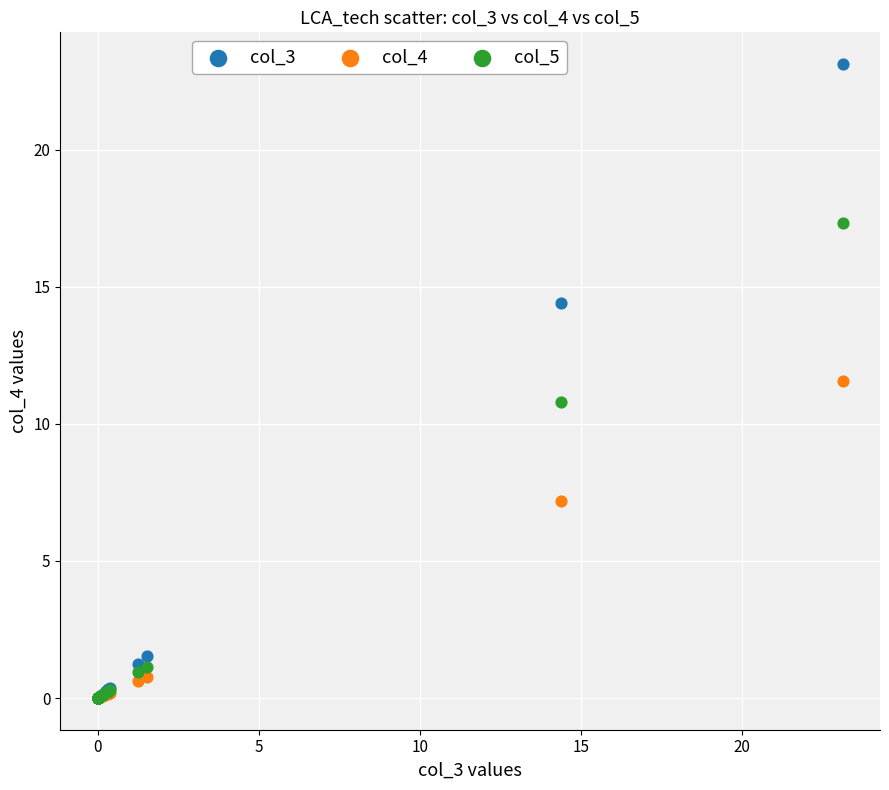

Which series contains the highest Y value?

col_3